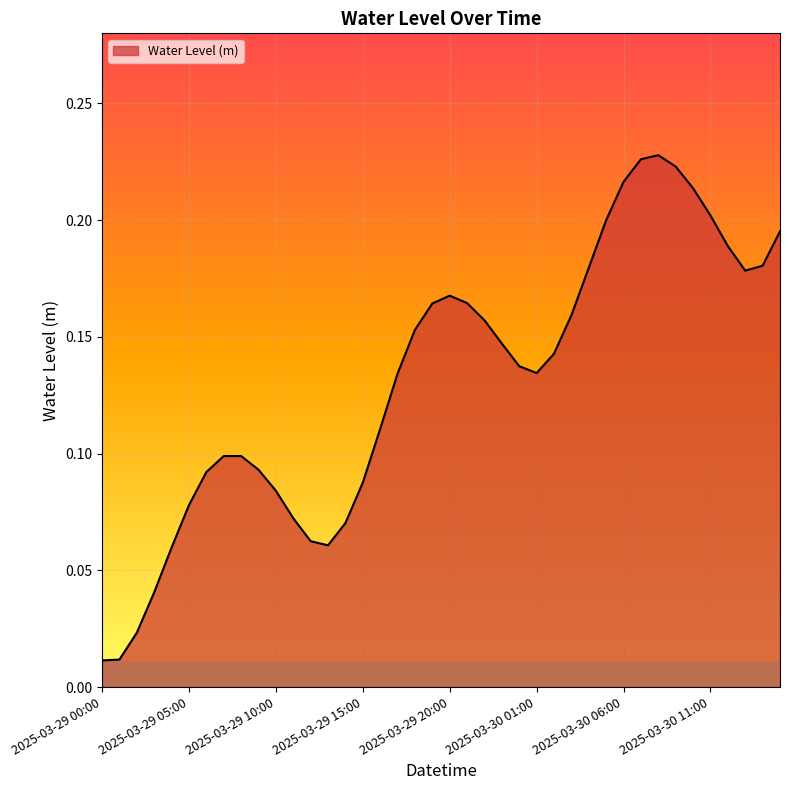

How many lines are shown in the chart?

1